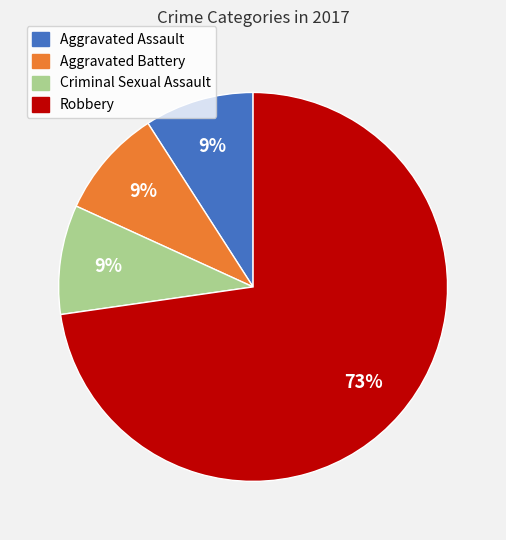

Does any single category account for the majority?

Yes